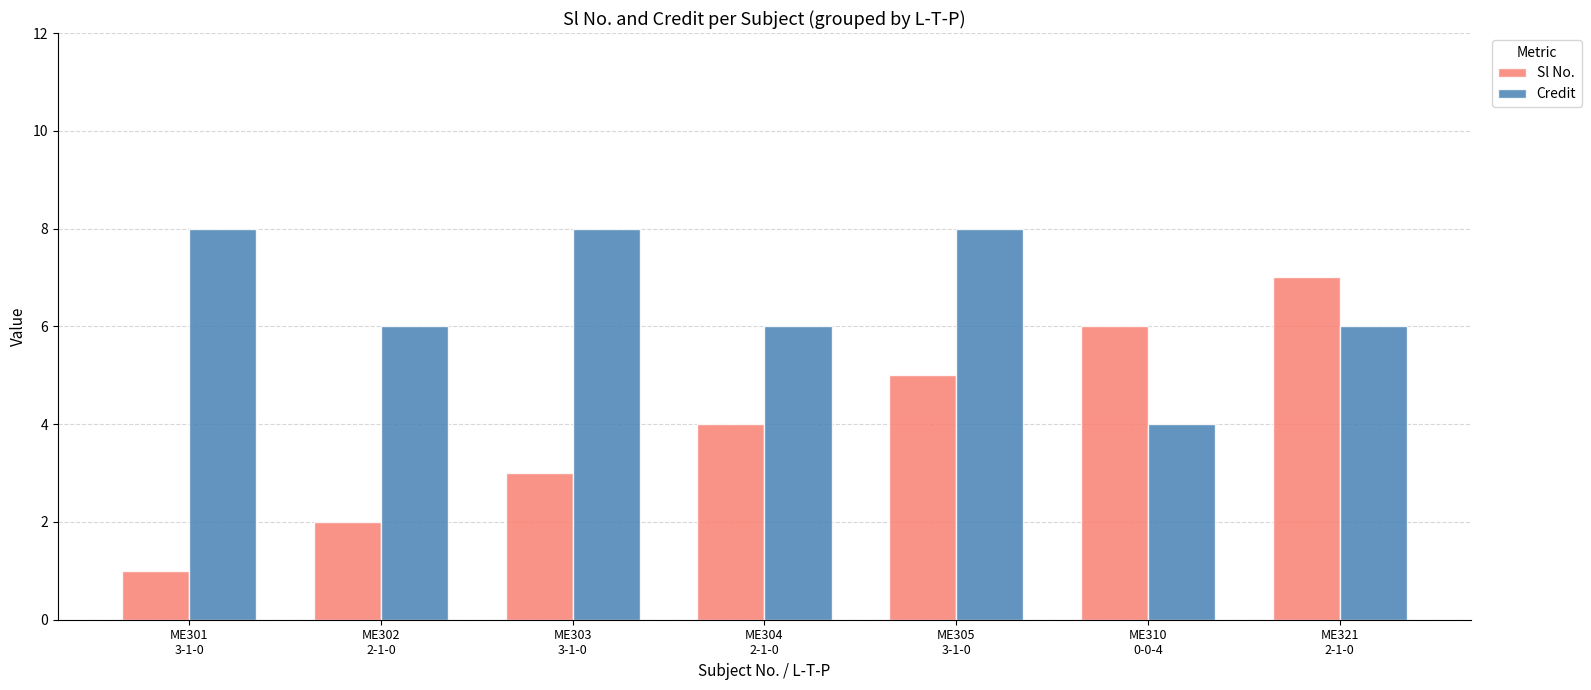

The Sl No. series shows 7 at ME321
2-1-0. True or false?

True